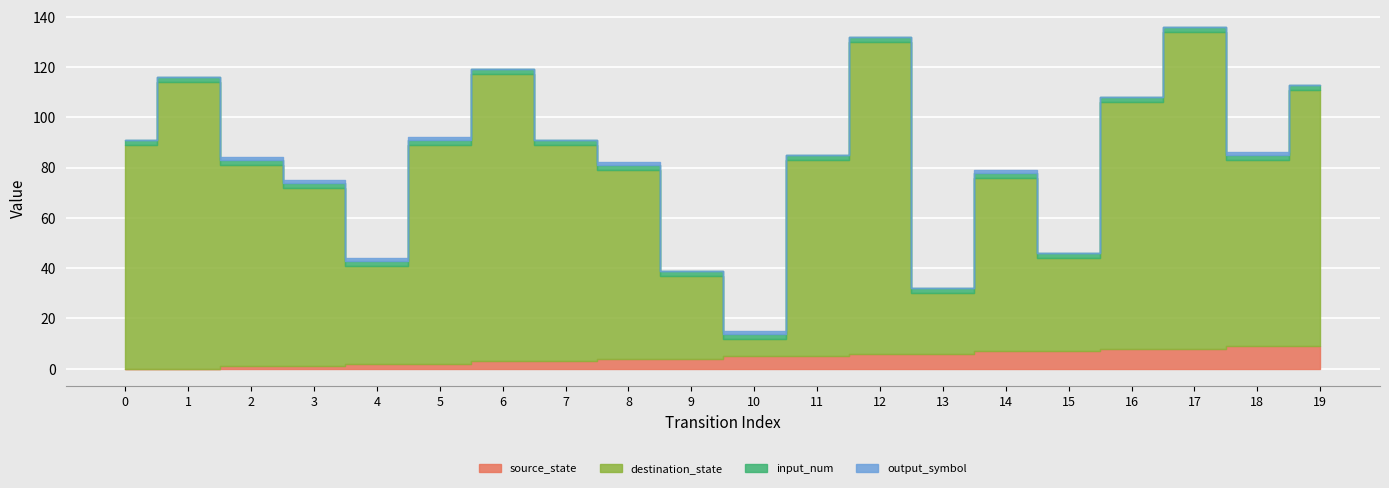

How many interior local valleys does the output_symbol series have?

1